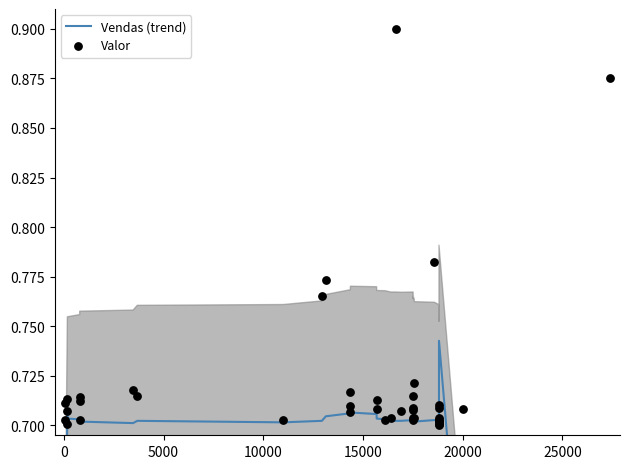

Which series reaches the maximum Y coordinate?

Valor